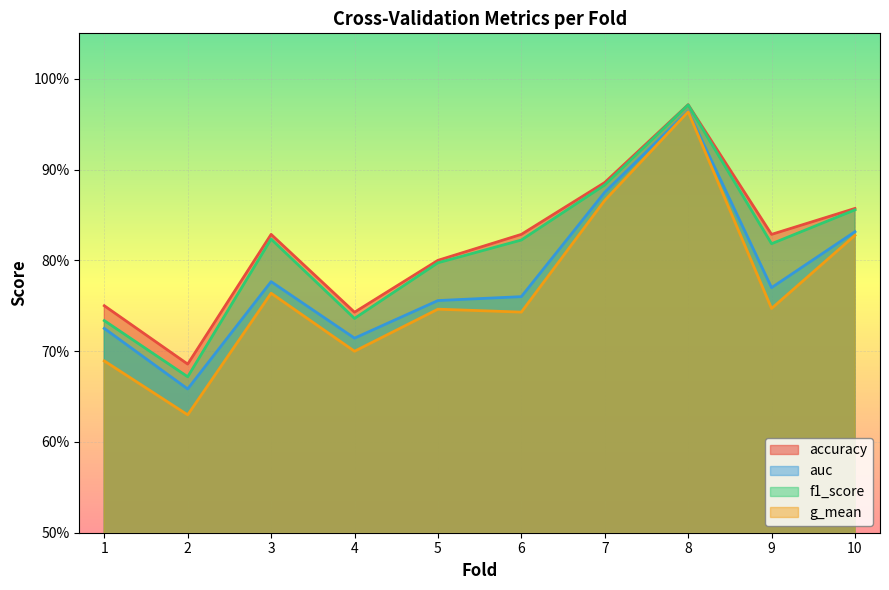

What are all the series names shown in the legend?

accuracy, auc, f1_score, g_mean